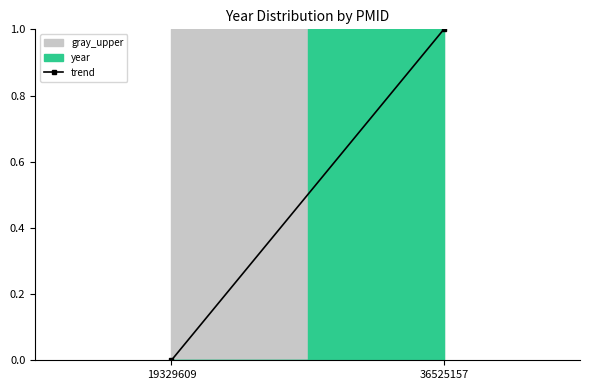

What is the change in value from 19329609 to 36525157?

+1